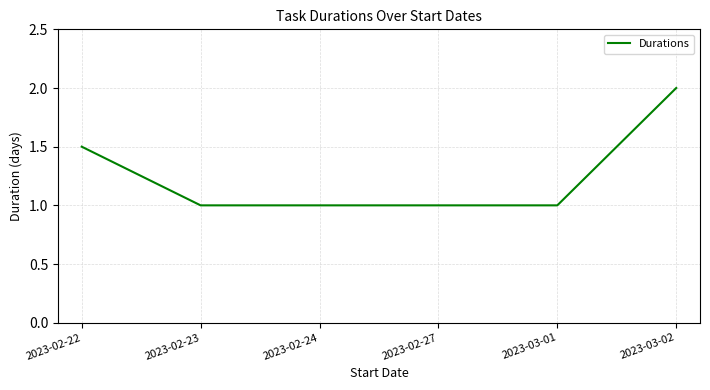

The chart shows a value of 1.0 at 2023-03-01. True or false?

True